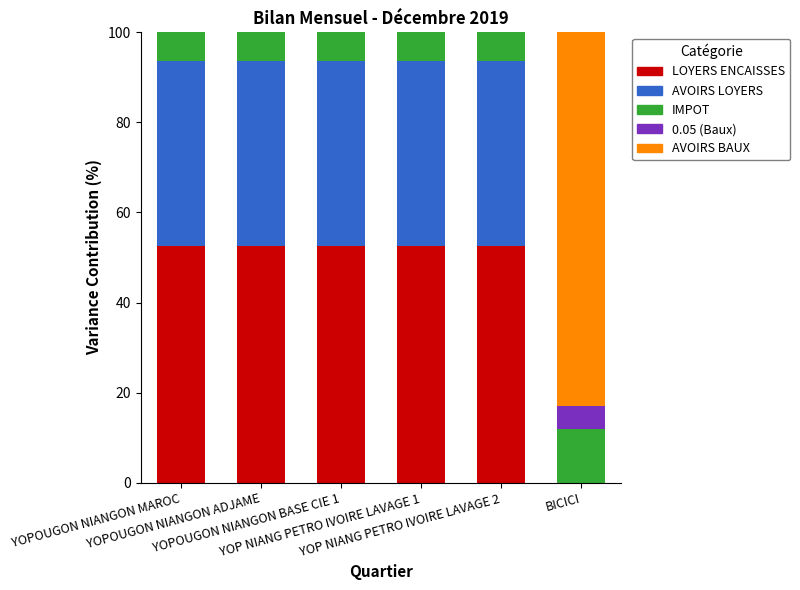

What is the total value across all series at YOP NIANG PETRO IVOIRE LAVAGE 2?

100.0